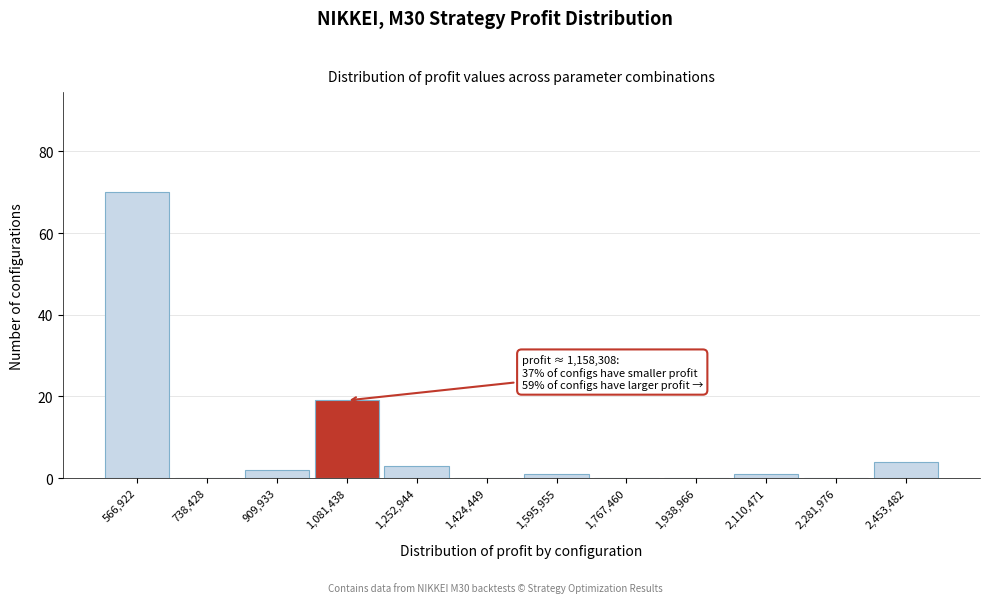

Over which range of the x-axis is the bar tallest?

480000 to 660000